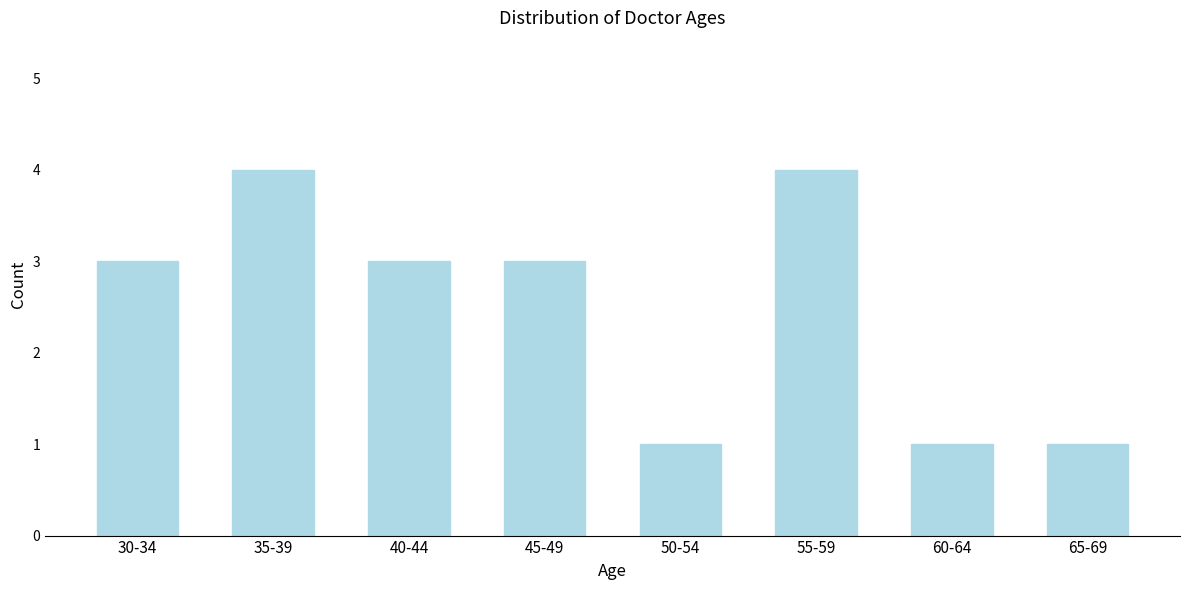

Reading left to right, extract all data points from this chart.

3	4	3	3	1	4	1	1